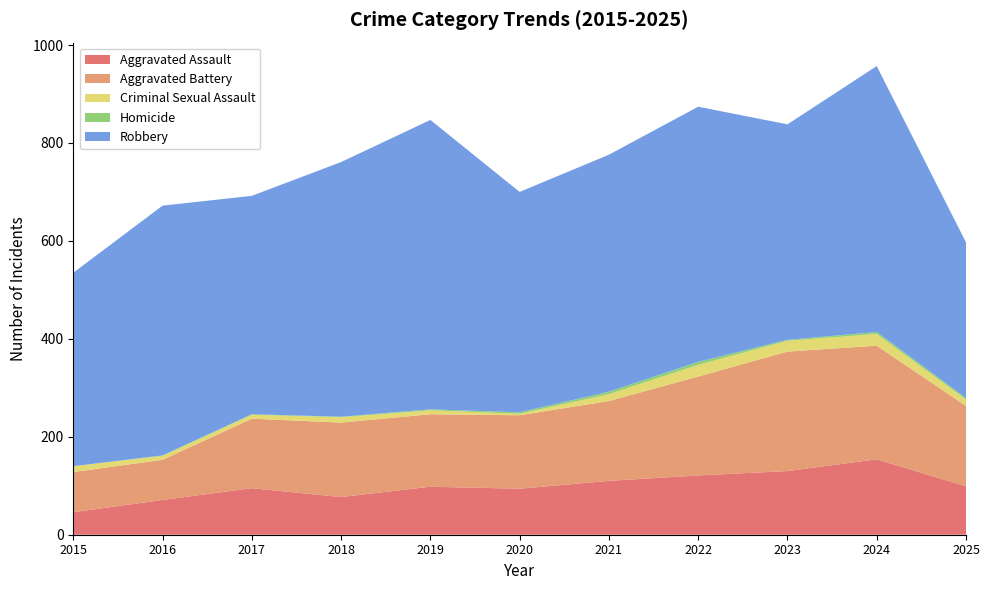

Reading left to right, extract all data points from this chart.

Aggravated Assault: 2015=46	2016=71	2017=95	2018=77	2019=98	2020=94	2021=110	2022=121	2023=130	2024=154	2025=99
Aggravated Battery: 2015=82	2016=82	2017=142	2018=152	2019=148	2020=150	2021=163	2022=202	2023=244	2024=232	2025=164
Criminal Sexual Assault: 2015=12	2016=8	2017=8	2018=11	2019=8	2020=3	2021=14	2022=24	2023=22	2024=24	2025=13
Homicide: 2015=0	2016=1	2017=1	2018=1	2019=2	2020=3	2021=5	2022=6	2023=2	2024=4	2025=3
Robbery: 2015=395	2016=510	2017=446	2018=520	2019=591	2020=450	2021=484	2022=521	2023=440	2024=543	2025=318